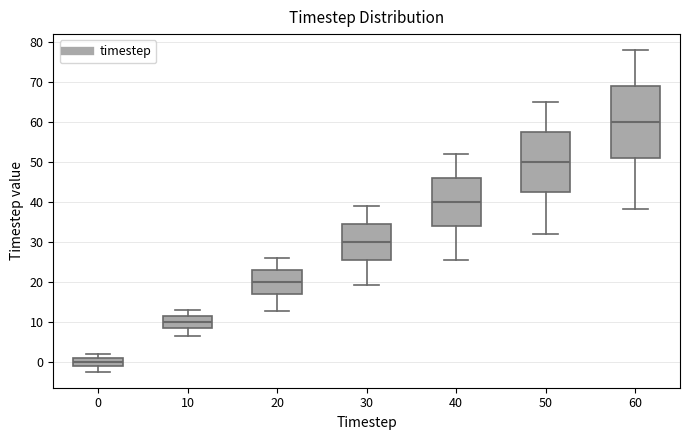

Where does the median line of the box at x = 10 sit on the y-axis? The values are not printed on the chart, so give them approximately, as read against the axis.

10